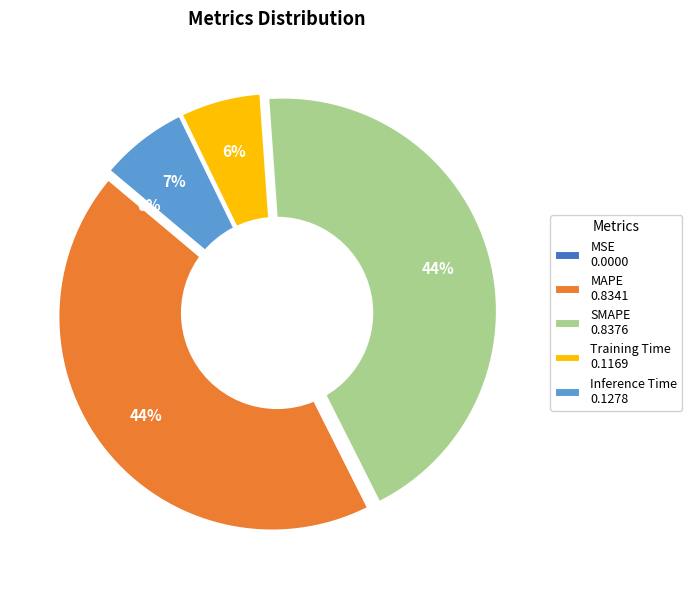

What is the smallest slice in the pie chart?

MSE